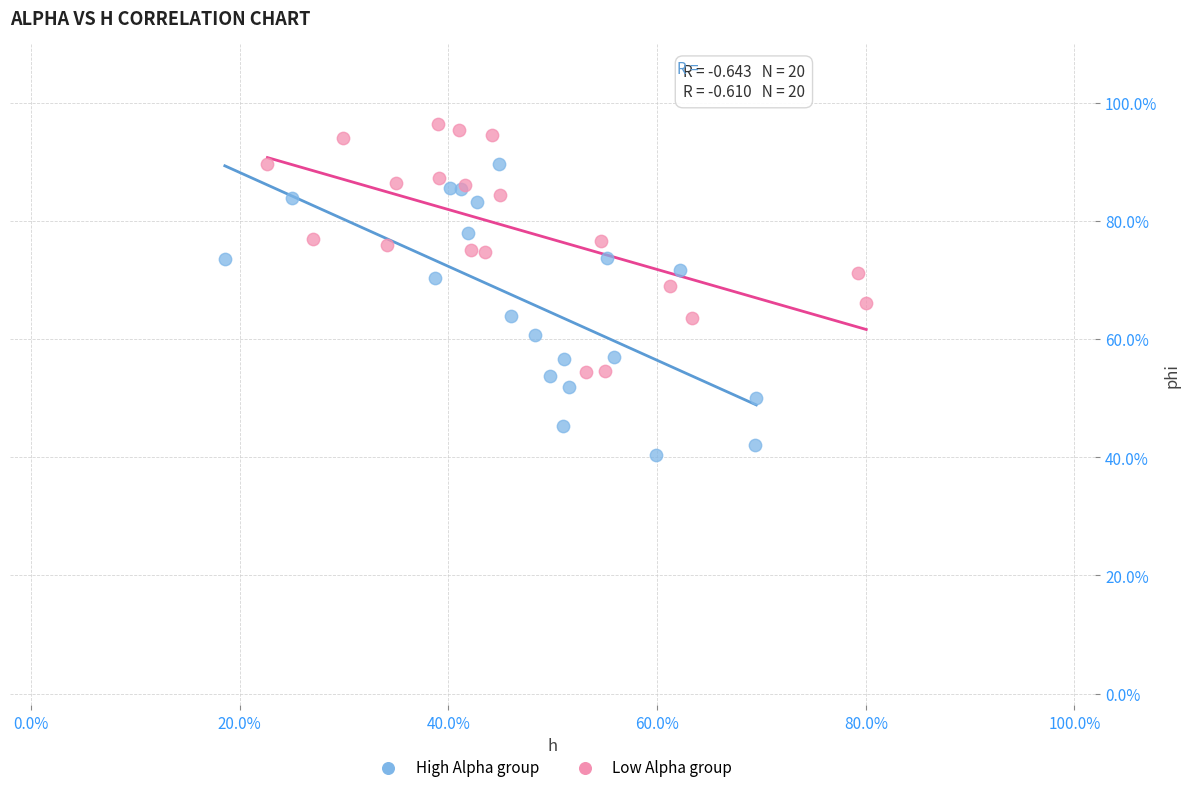

Which series has the largest Y range (max minus min)?

High Alpha group